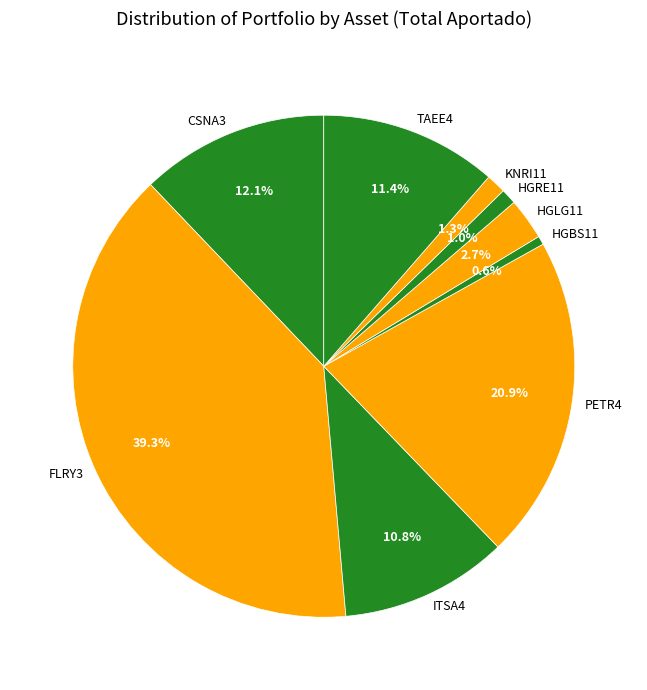

What percentage is the ITSA4 slice, to the nearest percent?

11%